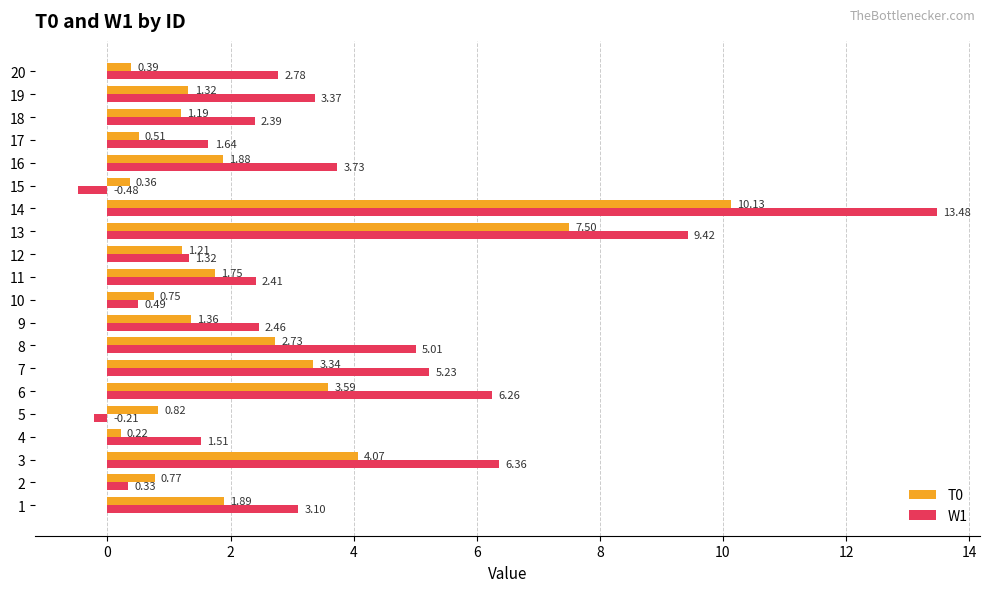

What is the sum of the W1 values at 18 and 11?

4.8